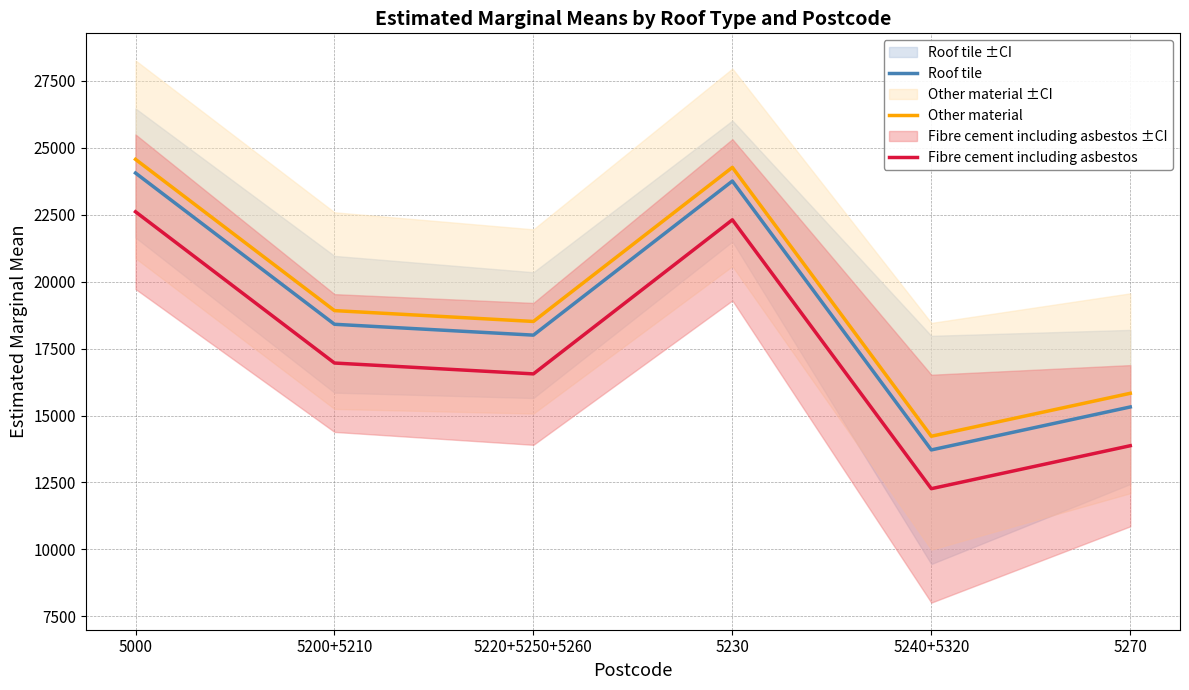

At which category is the sum across all series the highest?

5000